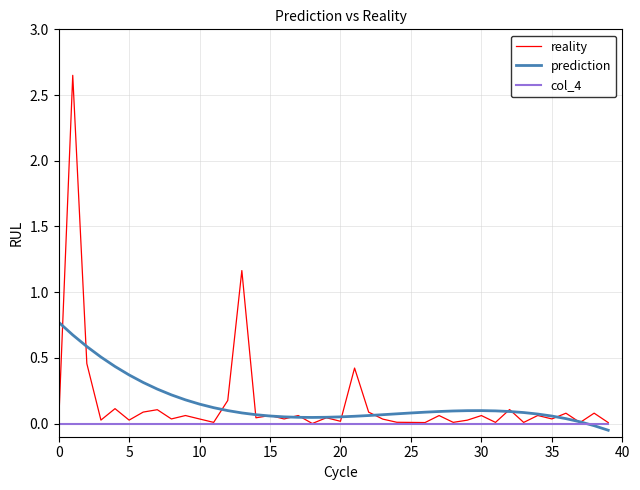

Which series has the largest range (max minus min)?

reality